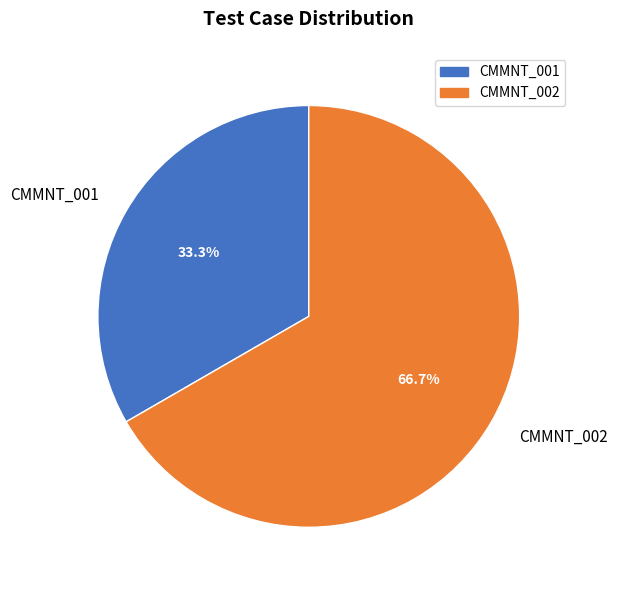

To the nearest percent, what is the difference between the largest and smallest slice percentages?

33%